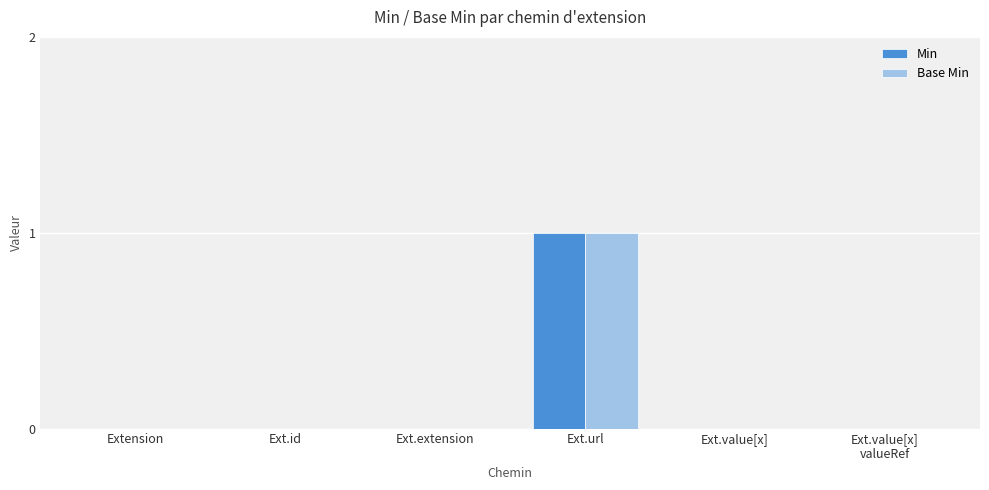

At which category is the sum across all series the highest?

Ext.url